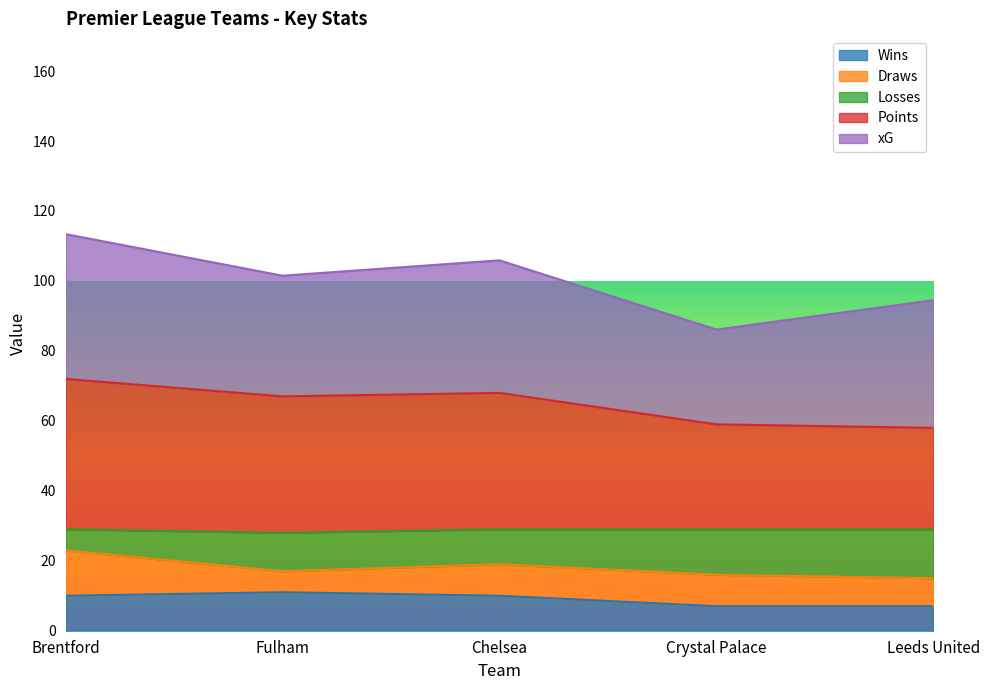

At which category is the sum across all series the highest?

Brentford